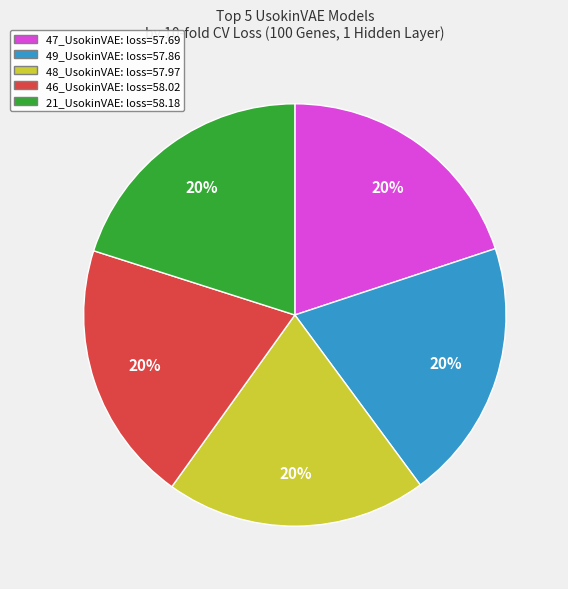

Is it true that 21_UsokinVAE: loss=58.18 is 30% of the pie?

False